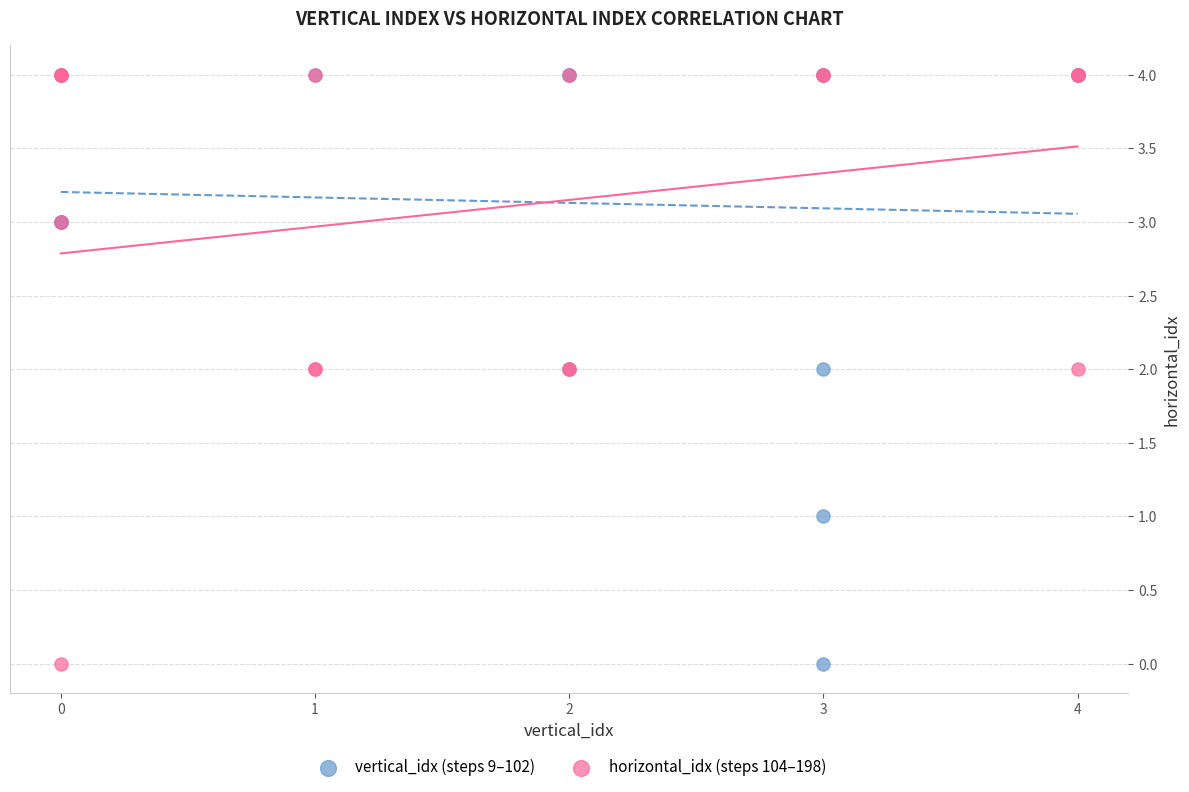

What are all the series names shown in the legend?

vertical_idx (steps 9–102), horizontal_idx (steps 104–198)